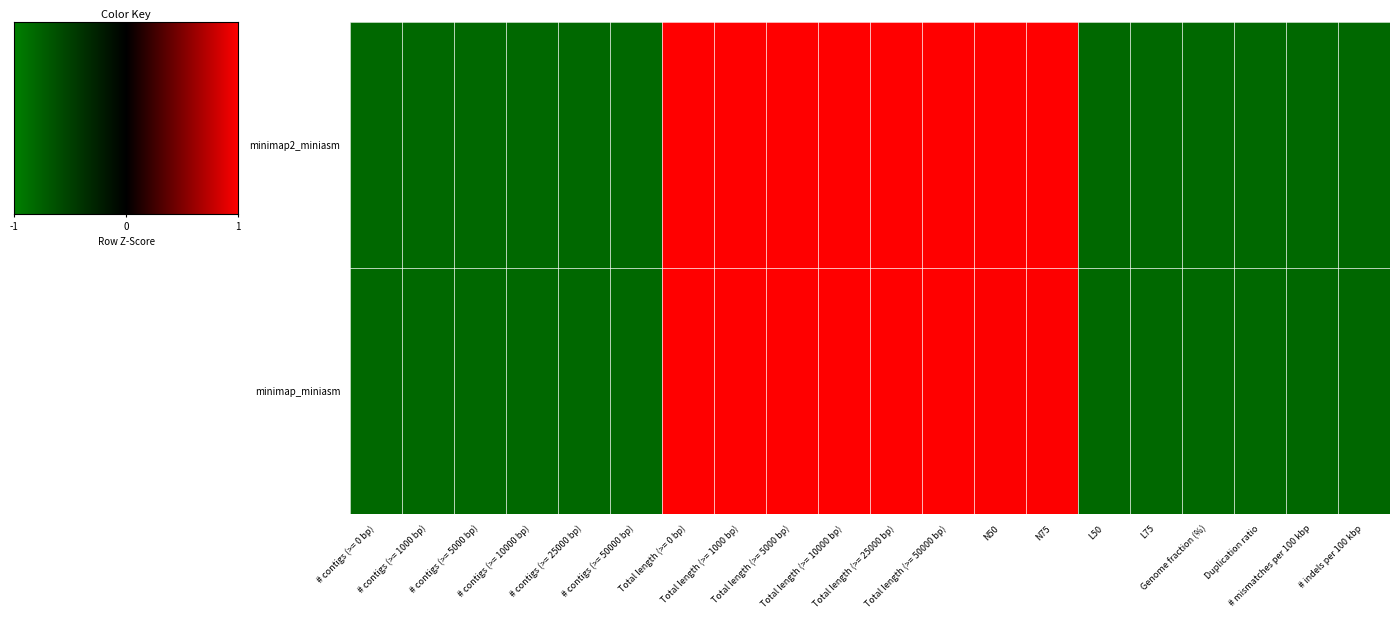

Which series has the widest spread of values?

minimap2_miniasm